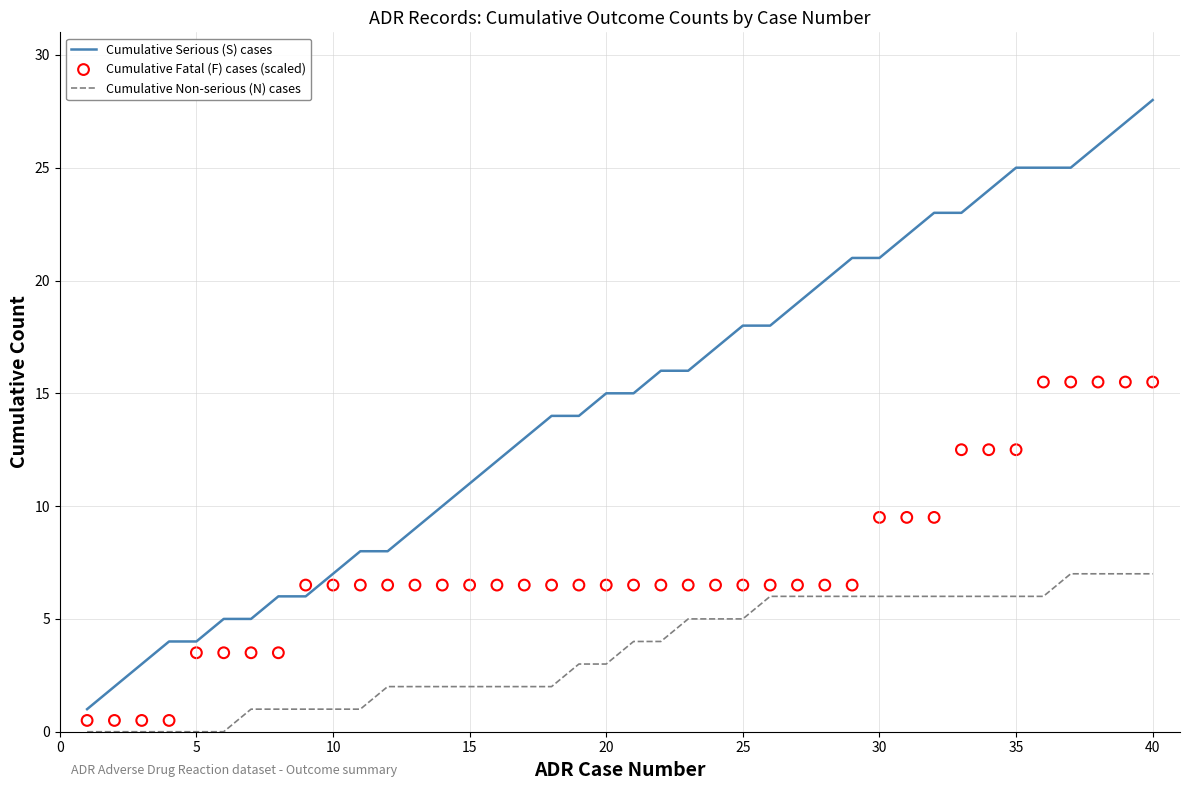

At how many categories does at least one series exceed 13?

23